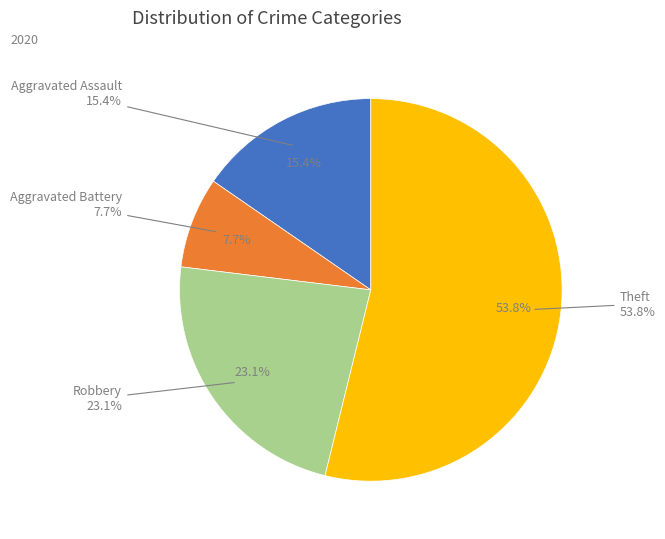

Which slice is the smallest?

Aggravated Battery